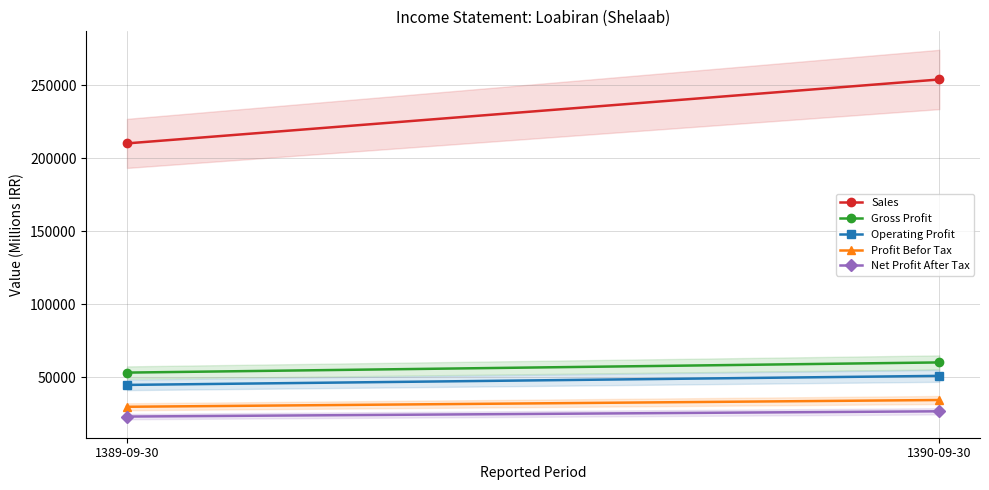

Is the value of Net Profit After Tax at 1390-09-30 greater than the value of Profit Befor Tax at 1389-09-30?

No